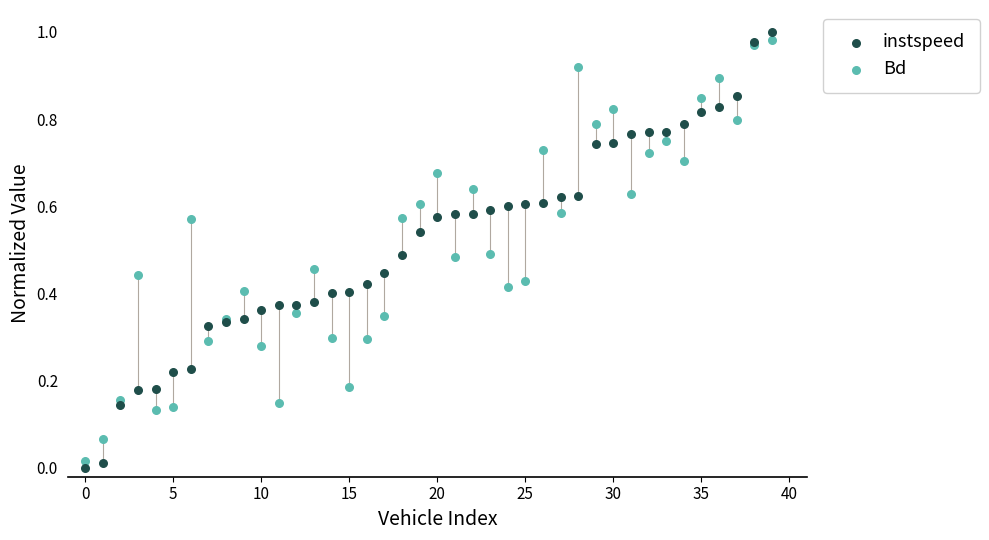

What are all the series names shown in the legend?

instspeed, Bd